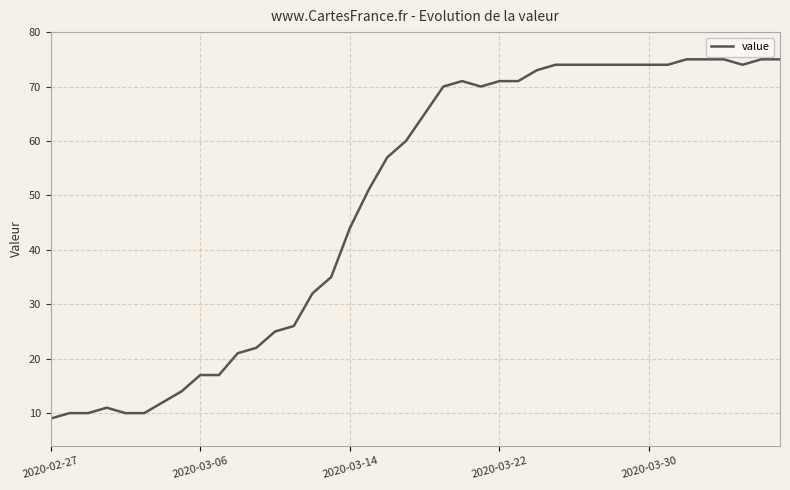

What is the minimum value shown in the chart?

9